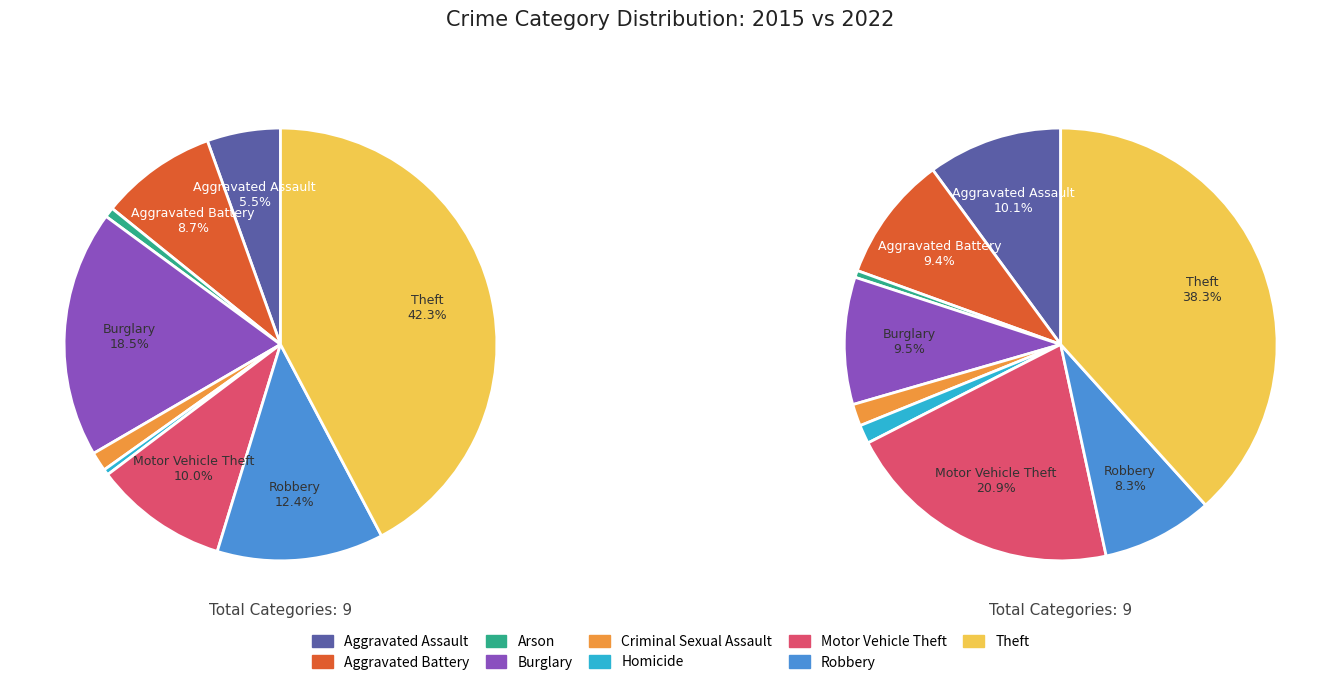

Rank the series at Arson from highest to lowest value.

2015, 2022